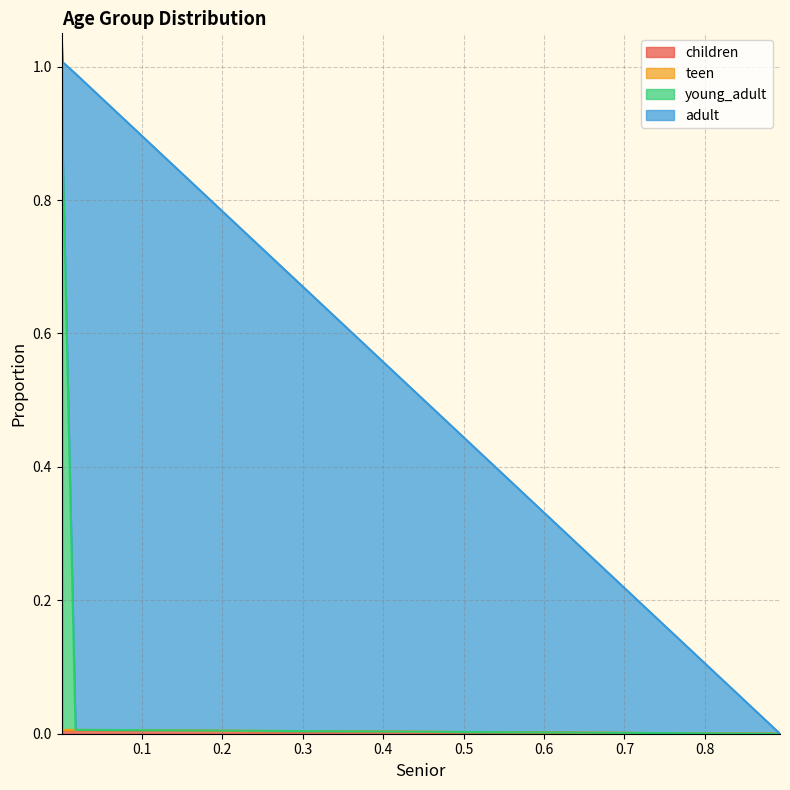

Which series has the largest range (max minus min)?

adult